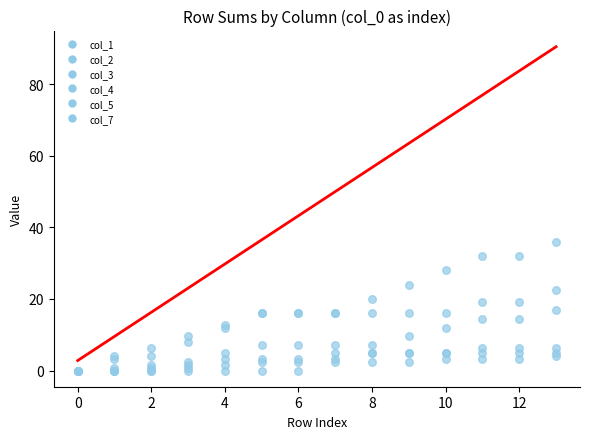

What are all the series names shown in the legend?

col_1, col_2, col_3, col_4, col_5, col_7